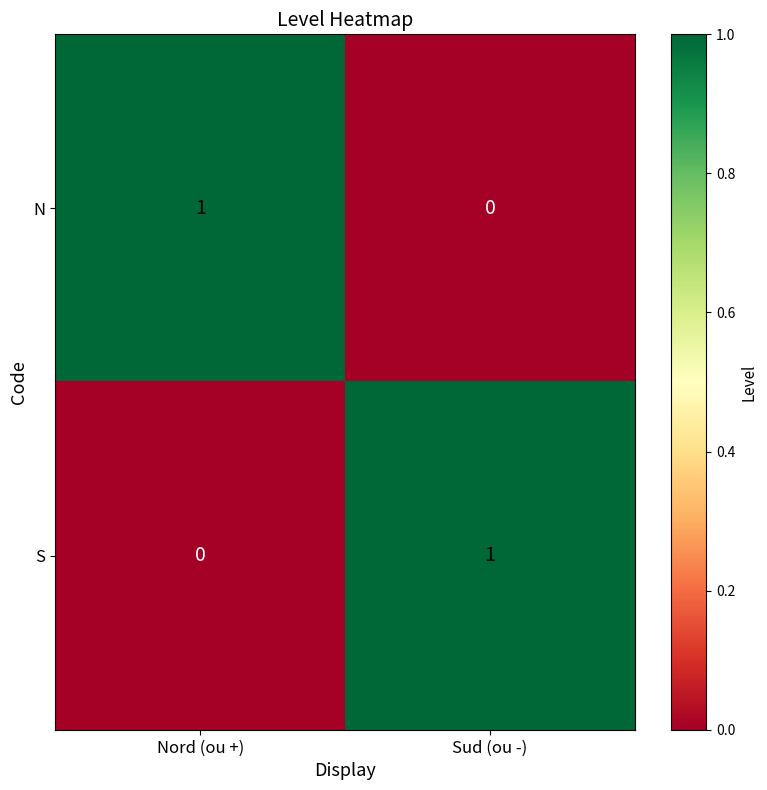

Which category has the highest value in the N series?

Nord (ou +)